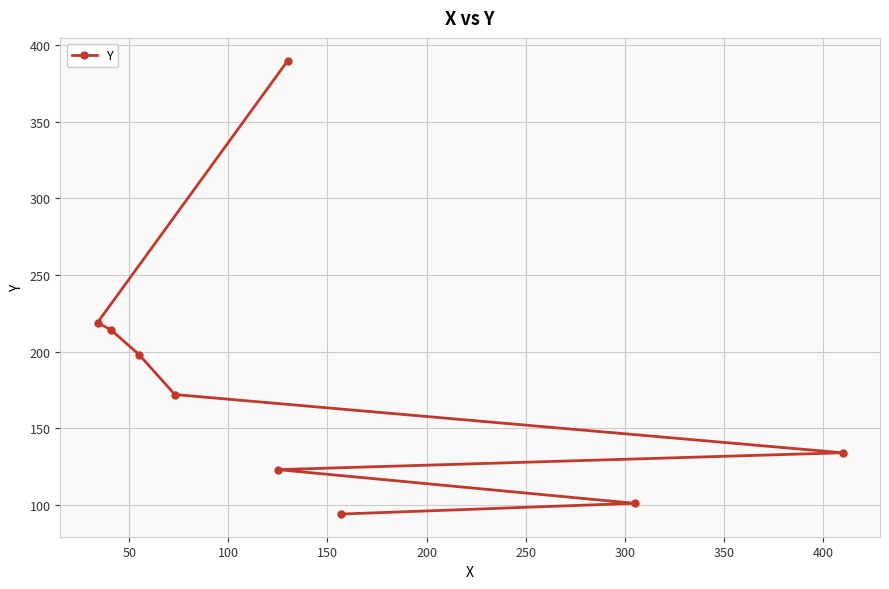

What is the sum of all values?

1645